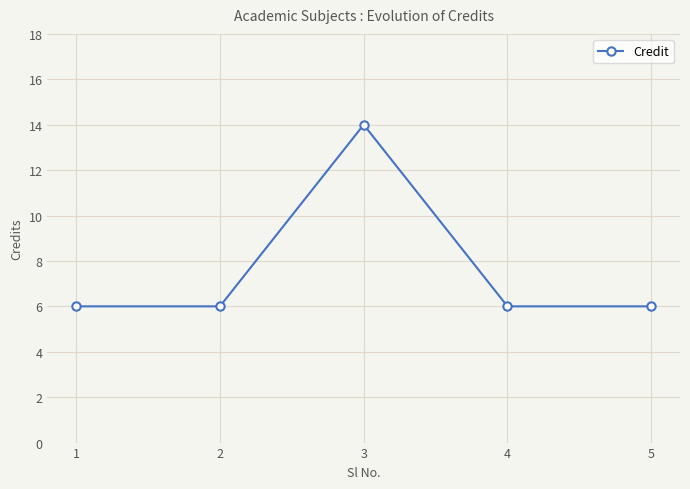

What is the sum of the values at 1 and 5?

12